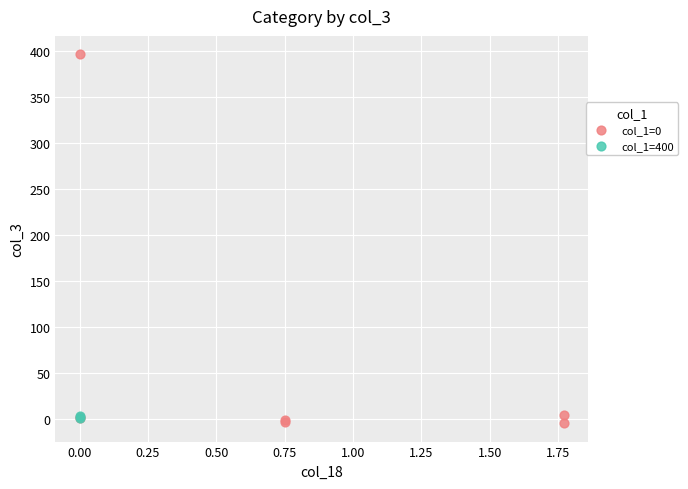

Which series has the widest spread of Y values?

col_1=0